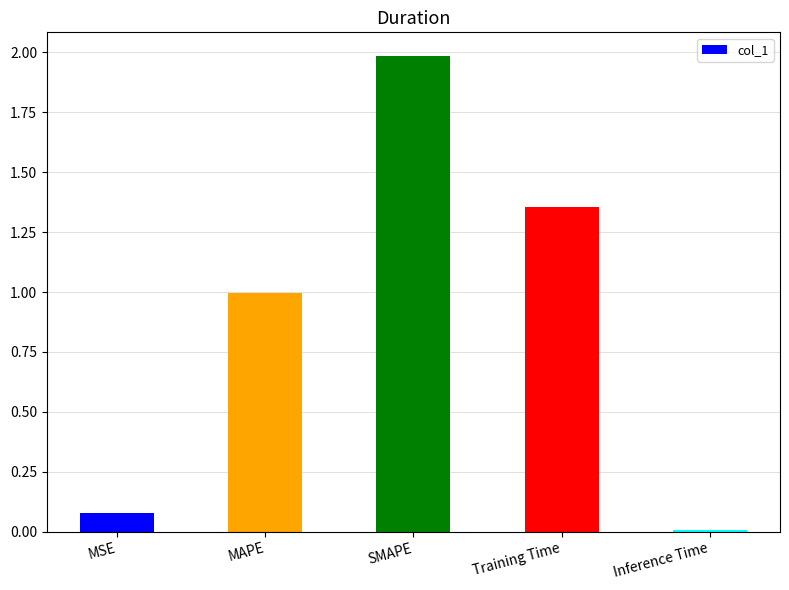

What is the change in value from MAPE to SMAPE?

+1.0